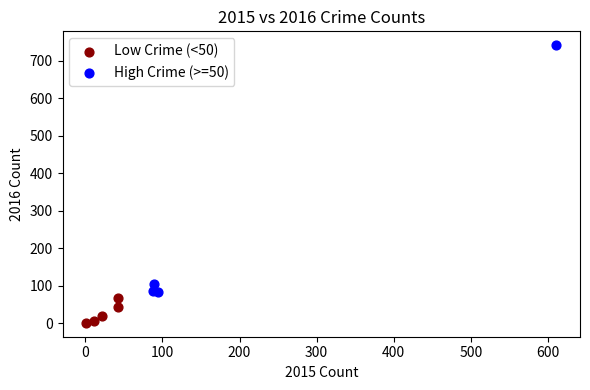

What are all the series names shown in the legend?

Low Crime (<50), High Crime (>=50)